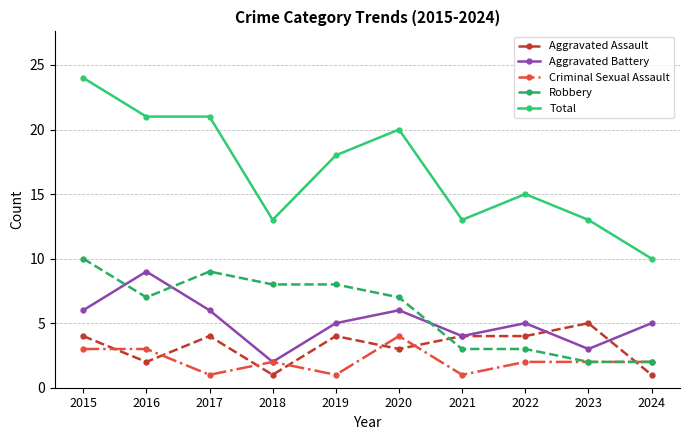

What is the difference between the maximum and second lowest values in the Aggravated Battery series?

6